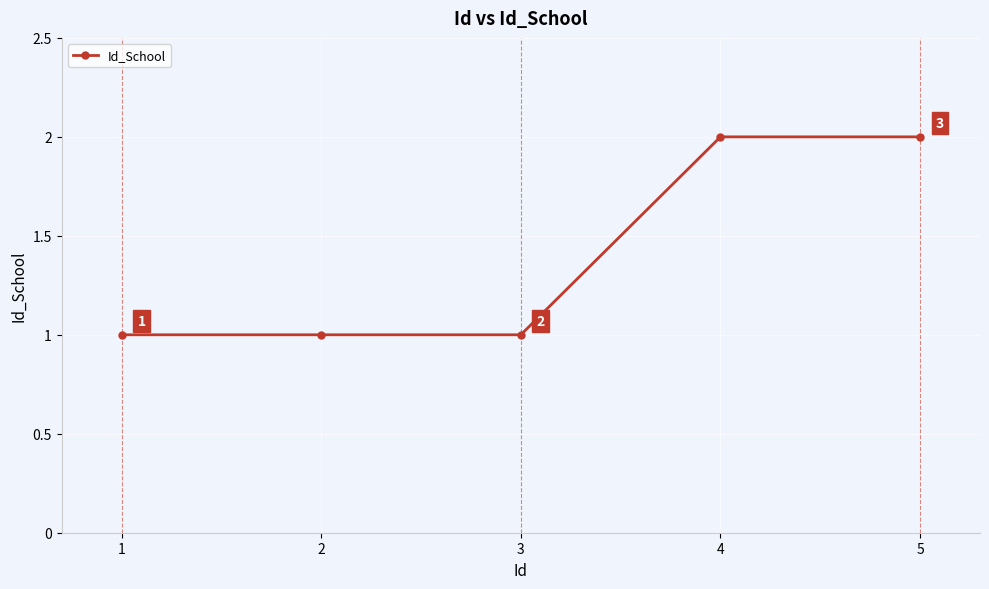

Does the chart display data point markers on the line(s)?

Yes